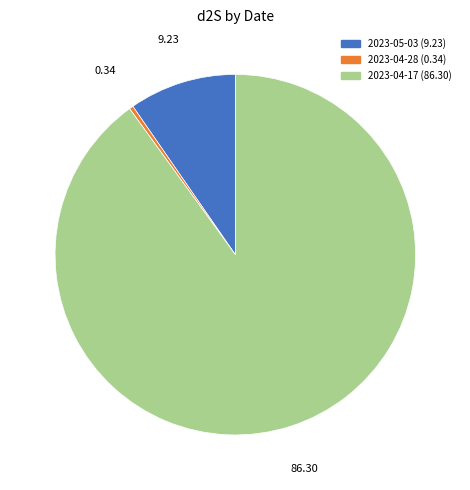

Which category has the smallest portion of the pie?

2023-04-28